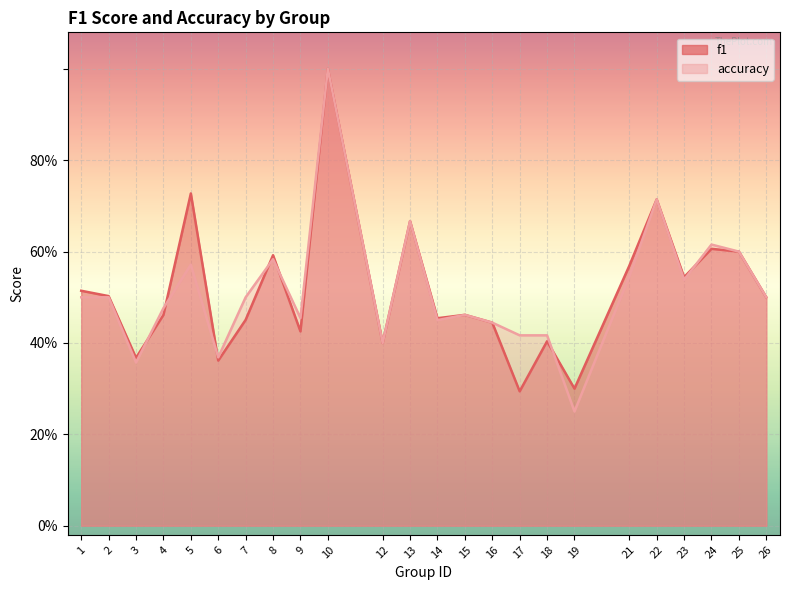

Which series has the largest total across all categories?

f1